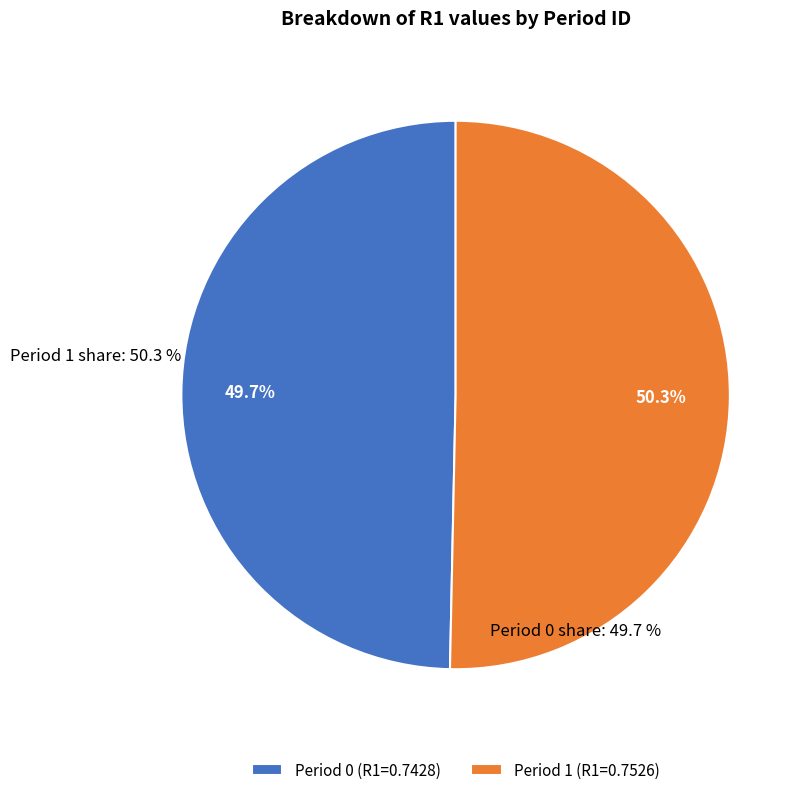

Is the sum of Period 1 and Period 0 greater than half?

Yes